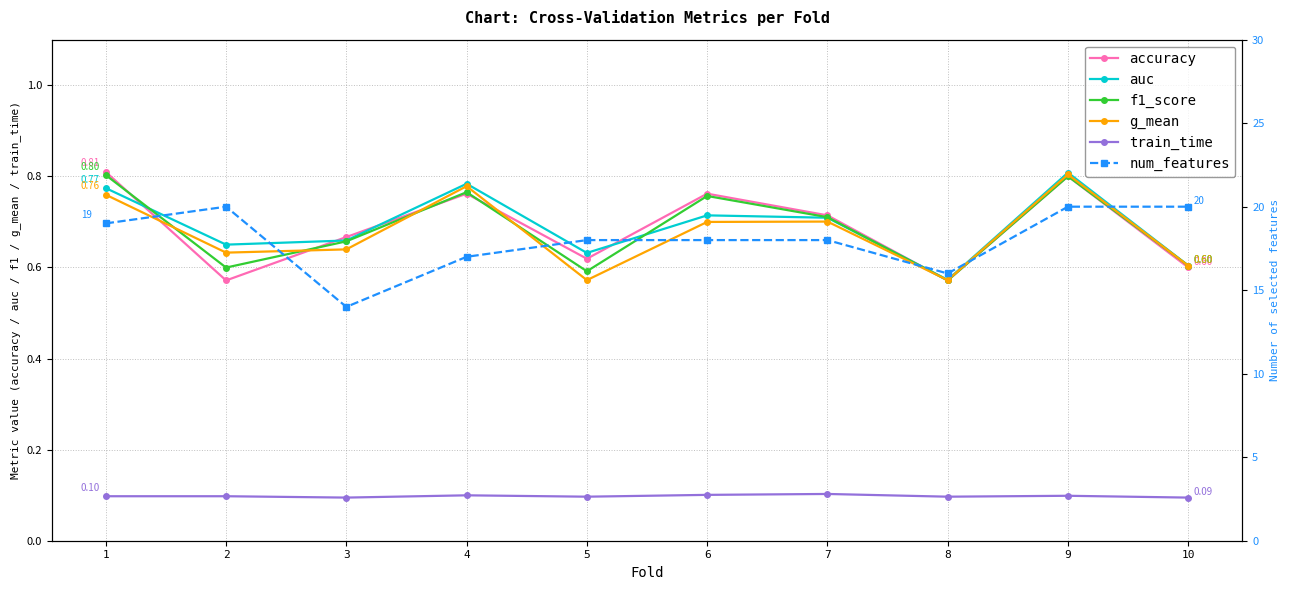

At 4, list the series in order from smallest to largest.

train_time, accuracy, f1_score, g_mean, auc, num_features